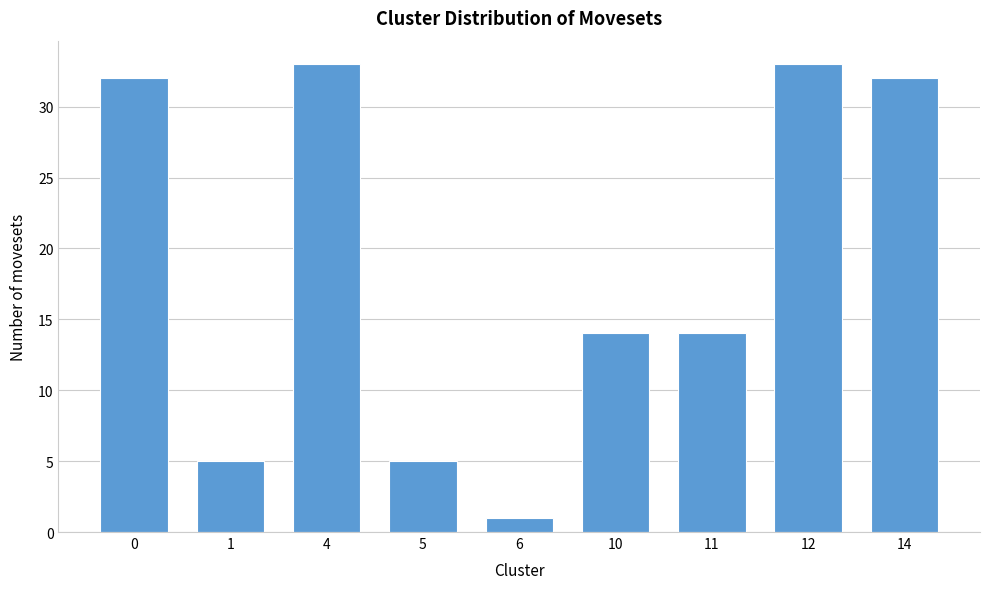

Reading right to left, list all the values displayed in this chart.

14=32	12=33	11=14	10=14	6=1	5=5	4=33	1=5	0=32